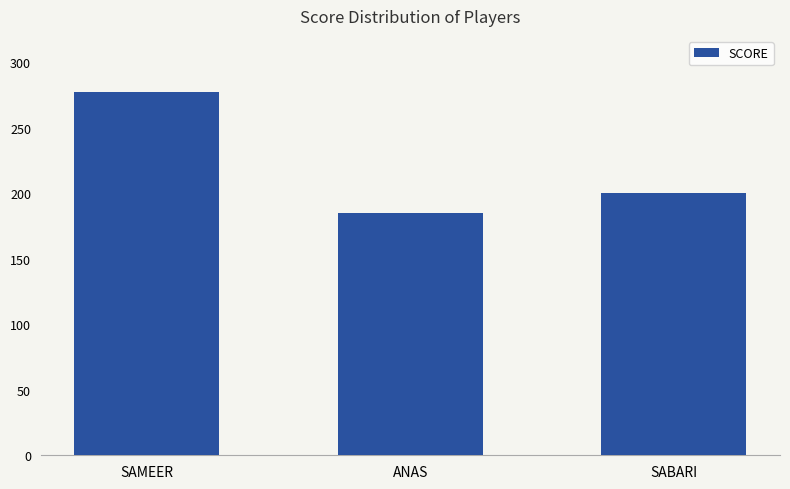

Which category has the lowest value across all series?

ANAS